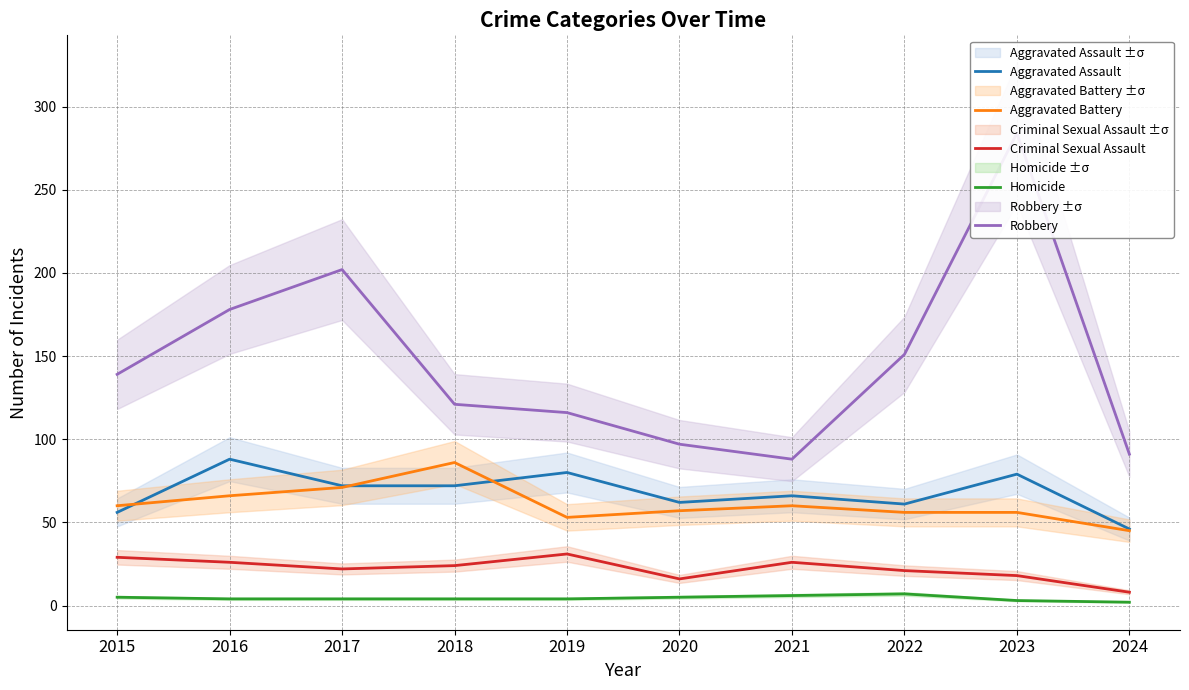

Read the Aggravated Battery value at 2021.

60